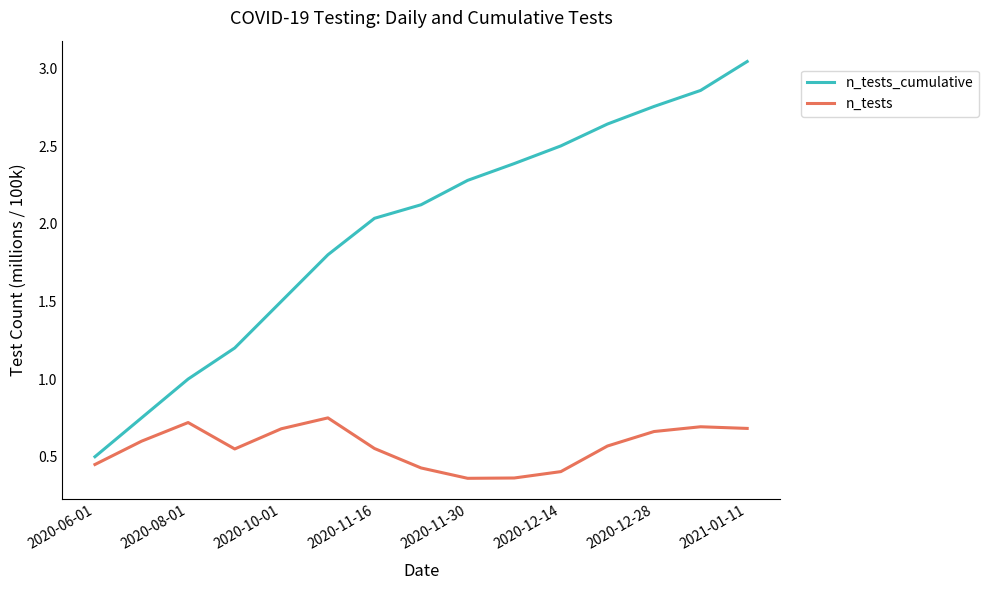

What are all the series names shown in the legend?

n_tests_cumulative, n_tests